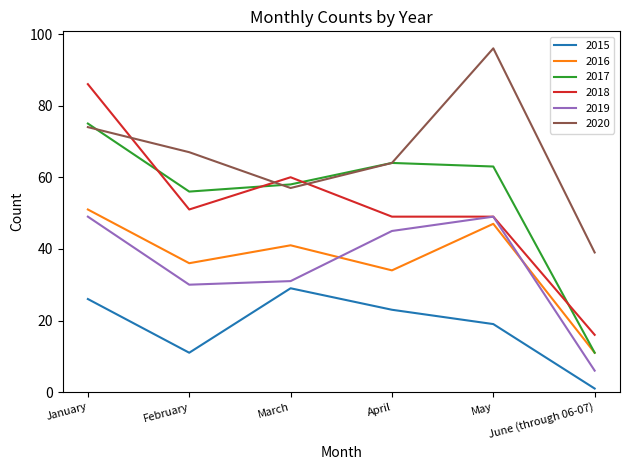

What position from the right is February?

5